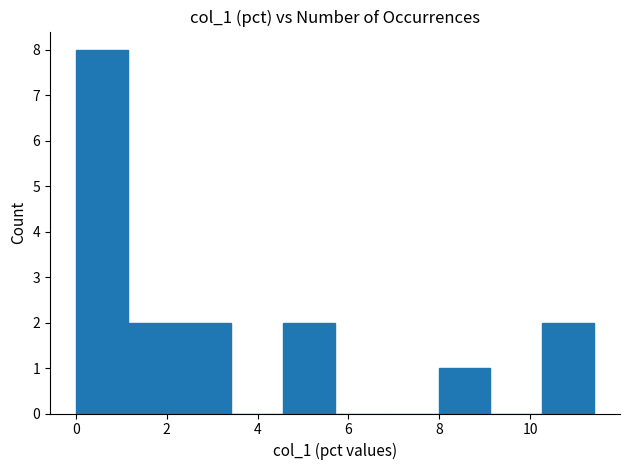

Reading left to right, list every bar in this chart as the range it spans on the x-axis followed by its height. Neither the bar edges nor the heights are printed on the chart, so give them approximately, as read against the axes.

0.0 to 1.2: 8
1.2 to 2.2: 2
2.2 to 3.4: 2
3.4 to 4.6: 0
4.6 to 5.8: 2
5.8 to 6.8: 0
6.8 to 8.0: 0
8.0 to 9.2: 1
9.2 to 10.2: 0
10.2 to 11.4: 2